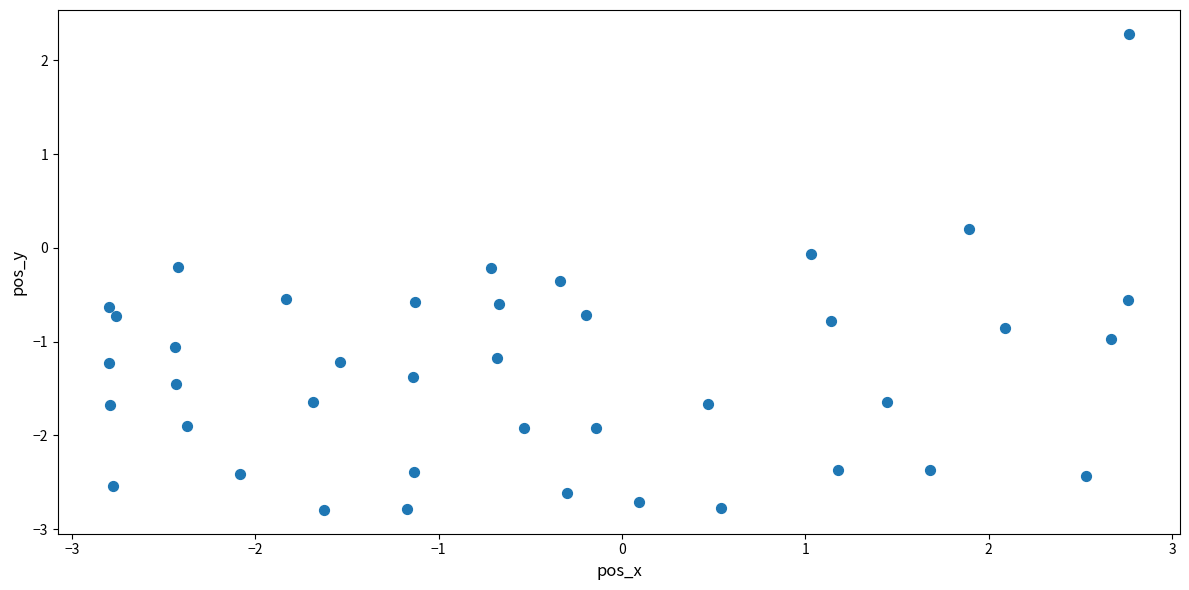

What is the range of Y values (max minus min)?

5.1